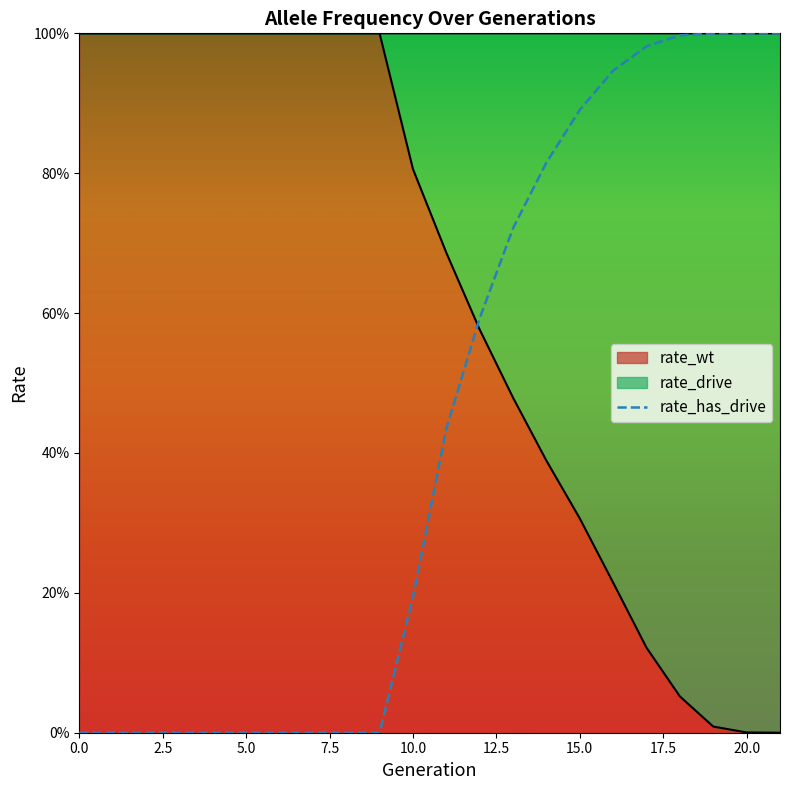

Which category has the highest value across all series?

18